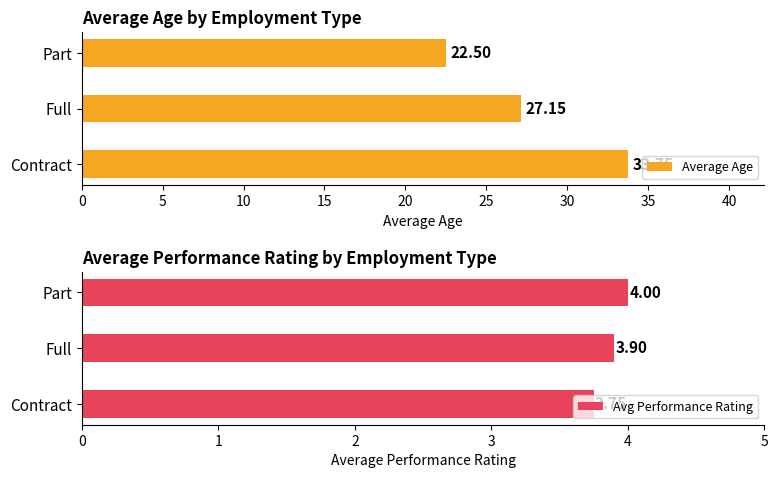

What is the sum of all Average Age values?

83.4